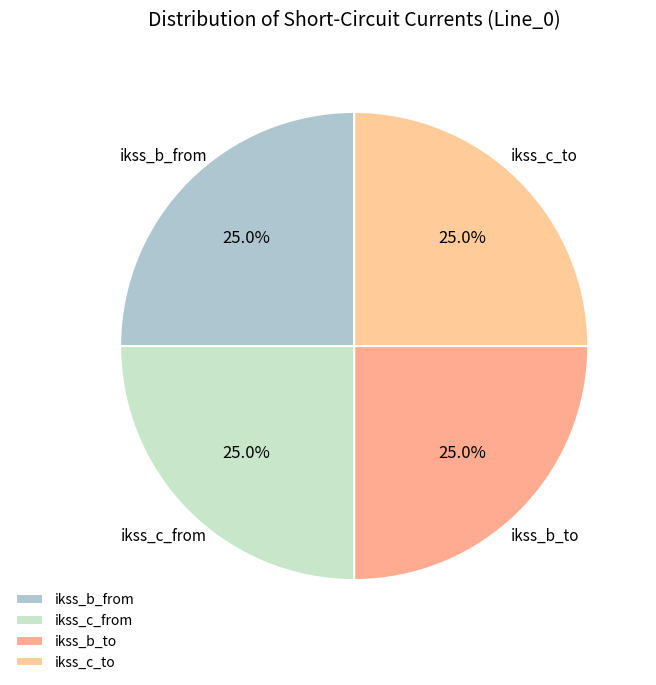

Is ikss_b_from the majority of the pie?

No